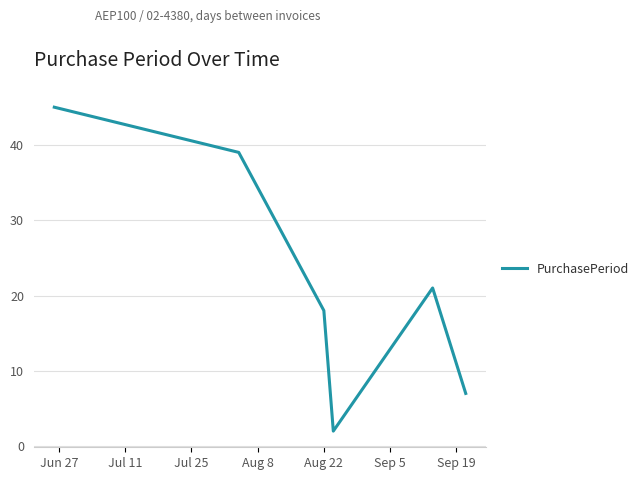

True or false: the data has more than 2 interior local peaks.

False